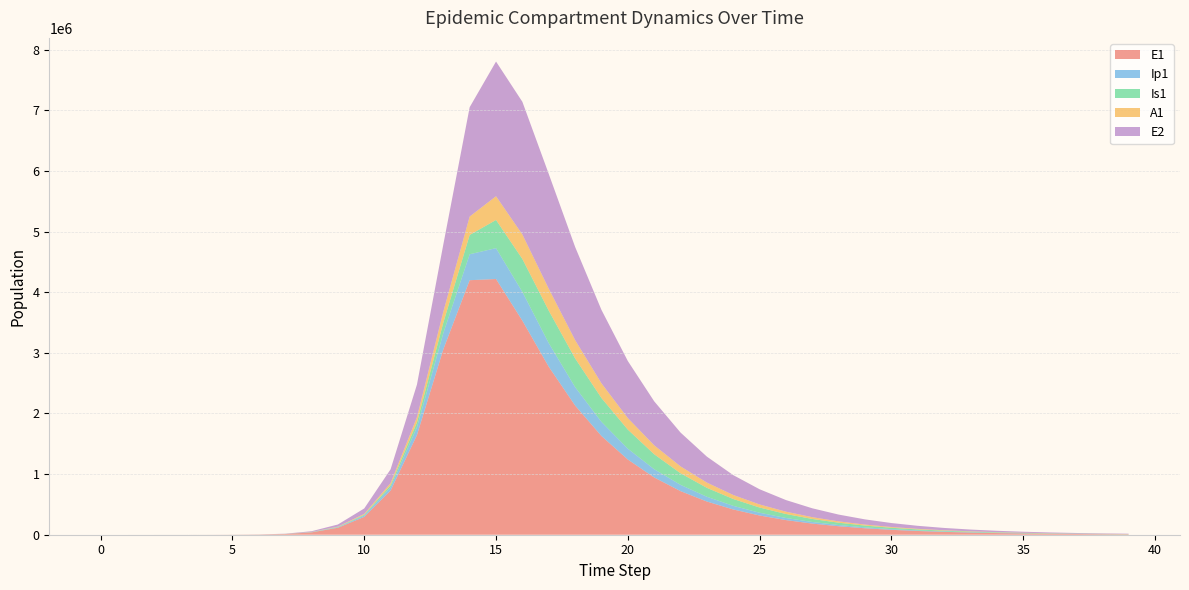

Reading right to left, transcribe all the data shown in this chart.

E1: 39=6924.4	38=9099.4	37=11957.7	36=15713.8	35=20649.7	34=27136.1	33=35659.9	32=46861.1	31=61580.5	30=80923.3	29=106341.5	28=139743.0	27=183634.5	26=241309.7	25=317094.7	24=416671.1	23=547496.0	22=719345.9	21=945002.1	20=1241046.7	19=1628495.7	18=2131921.4	17=2771699.8	16=3530587.2	15=4218597.4	14=4199138.2	13=3058555.9	12=1644027.7	11=728844.8	10=294636.0	9=115128.4	8=38393.7	7=11187.1	6=3252.6	5=945.1	4=274.5	3=79.7	2=23.1	1=6.3	0=0.0
Ip1: 39=998.9	38=1312.7	37=1725.0	36=2266.9	35=2979.0	34=3914.7	33=5144.4	32=6760.2	31=8883.7	30=11674.1	29=15340.8	28=20159.2	27=26490.7	26=34810.2	25=45741.3	24=60102.1	23=78964.2	22=103726.3	21=136197.6	20=178668.3	19=233864.7	18=304374.9	17=389766.2	16=475497.3	15=509797.4	14=428091.0	13=267650.8	12=130982.3	11=55479.7	10=21882.6	9=7999.7	8=3229.3	7=939.8	6=273.1	5=79.4	4=23.0	3=6.7	2=1.9	1=0.5	0=0.0
Is1: 39=1888.2	38=2481.3	37=3260.6	36=4284.8	35=5630.7	34=7399.1	33=9722.9	32=12776.1	31=16787.5	30=22056.6	29=28976.2	28=38059.1	27=49972.8	26=65580.3	25=85984.1	24=112565.1	23=146989.2	22=191123.3	21=246728.1	20=314649.3	19=392976.7	18=473370.0	17=535358.7	16=543313.5	15=464759.4	14=318650.4	13=173065.6	12=78332.6	11=32060.2	10=12636.5	9=5248.2	8=2203.3	7=640.7	6=186.3	5=54.2	4=15.9	3=4.8	2=1.7	1=0.9	0=1.0
A1: 39=1108.6	38=1456.8	37=1914.4	36=2515.7	35=3305.9	34=4344.3	33=5708.8	32=7501.7	31=9857.4	30=12952.2	29=17017.6	28=22356.3	27=29363.9	26=38555.5	25=50596.4	24=66336.7	23=86840.0	22=113387.1	21=147406.0	20=190221.2	19=242390.0	18=302160.9	17=362186.1	16=403482.8	15=391443.2	14=303678.8	13=180724.3	12=86219.4	11=36128.6	10=14247.0	9=5428.0	8=2220.7	7=646.1	6=187.7	5=54.5	4=15.8	3=4.5	2=1.2	1=0.2	0=0.0
E2: 39=5744.3	38=7525.5	37=9859.0	36=12915.8	35=16919.9	34=22164.7	33=29034.0	32=38030.3	31=49810.9	30=65234.9	29=85424.9	28=111846.2	27=146408.0	26=191593.0	25=250618.2	24=327629.1	23=427917.1	22=558121.1	21=726286.6	20=941424.3	19=1211533.1	18=1537202.3	17=1893556.5	16=2189121.2	15=2222106.0	14=1803823.4	13=1107953.0	12=537799.9	11=227212.1	10=90030.0	9=34903.0	8=11604.1	7=3377.5	6=981.7	5=285.2	4=82.9	3=24.1	2=7.0	1=1.9	0=0.0